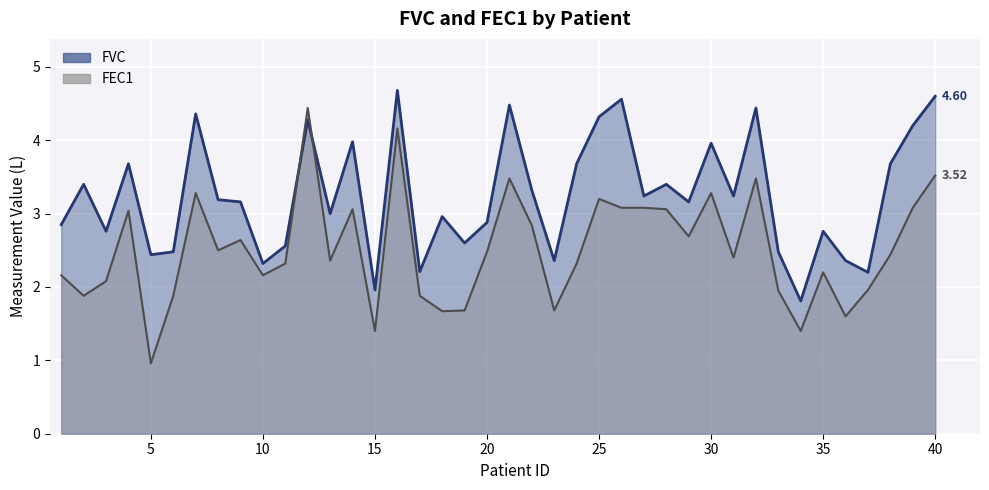

List the series in order of their peak value, lowest first.

FEC1, FVC